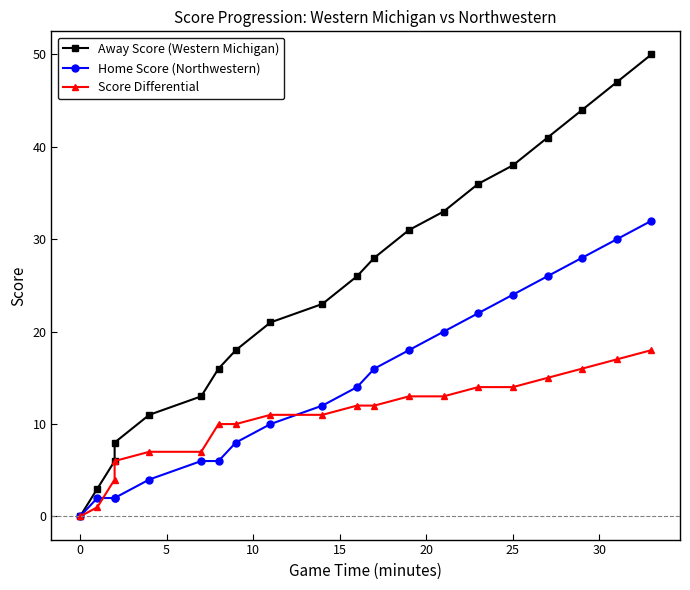

What is the difference between the second highest and minimum values in the Home Score (Northwestern) series?

30